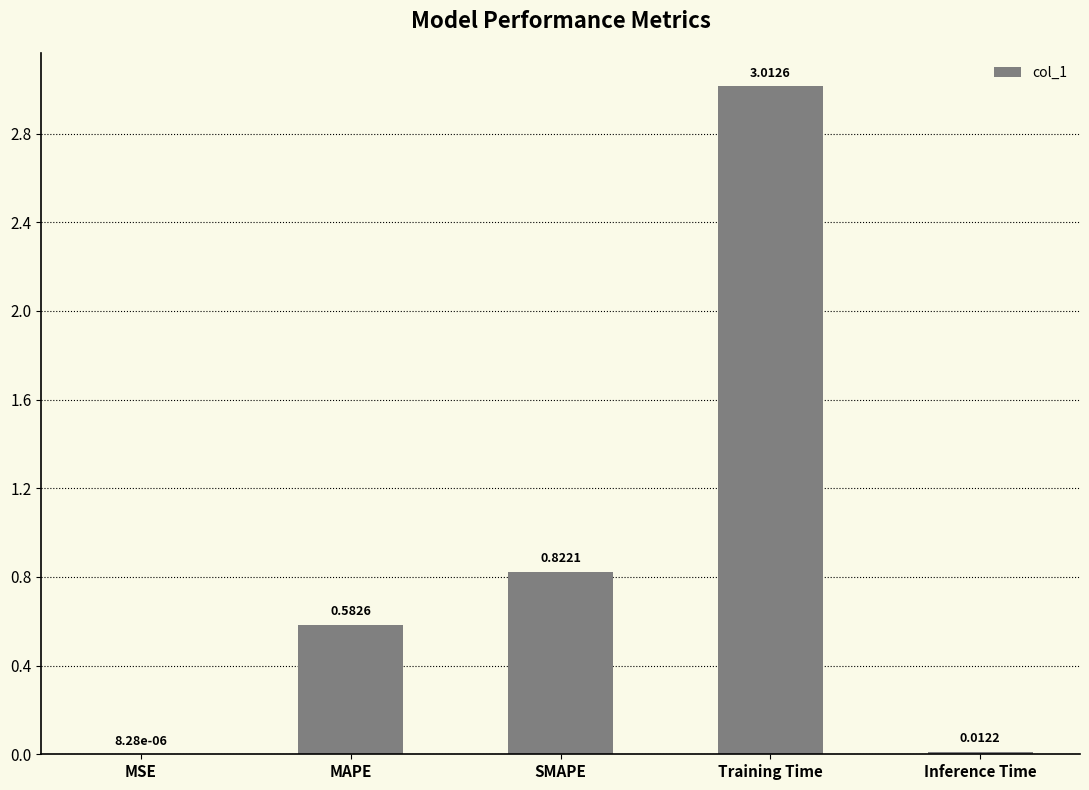

What is the maximum value shown in the chart?

3.0